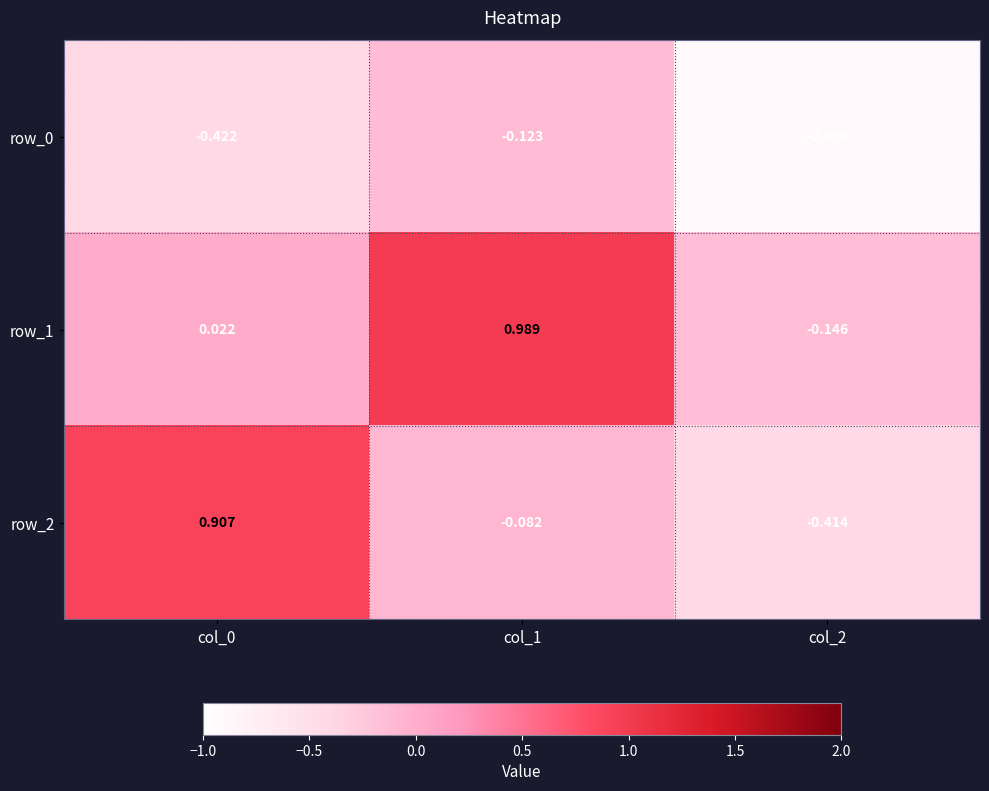

Is the value of row_0 at col_1 greater than the value of row_1 at col_1?

No